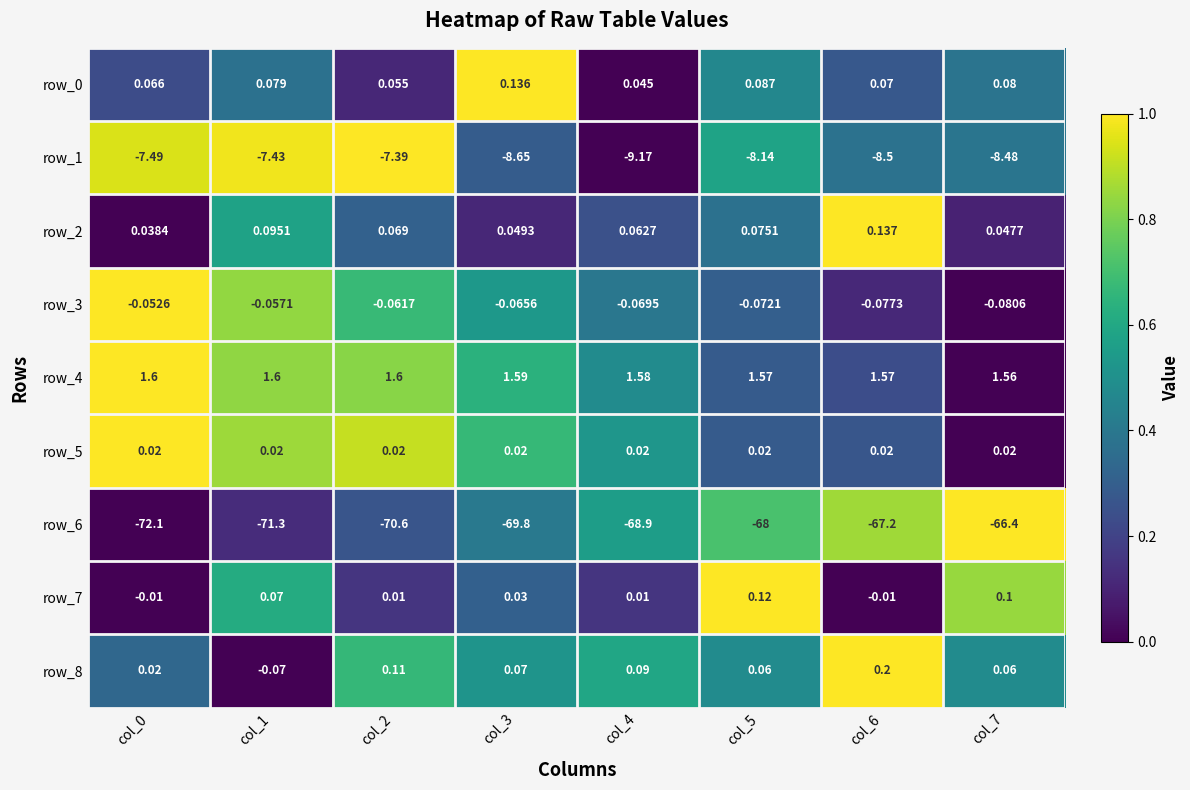

Is the value of row_7 at col_2 greater than the value of row_6 at col_5?

Yes